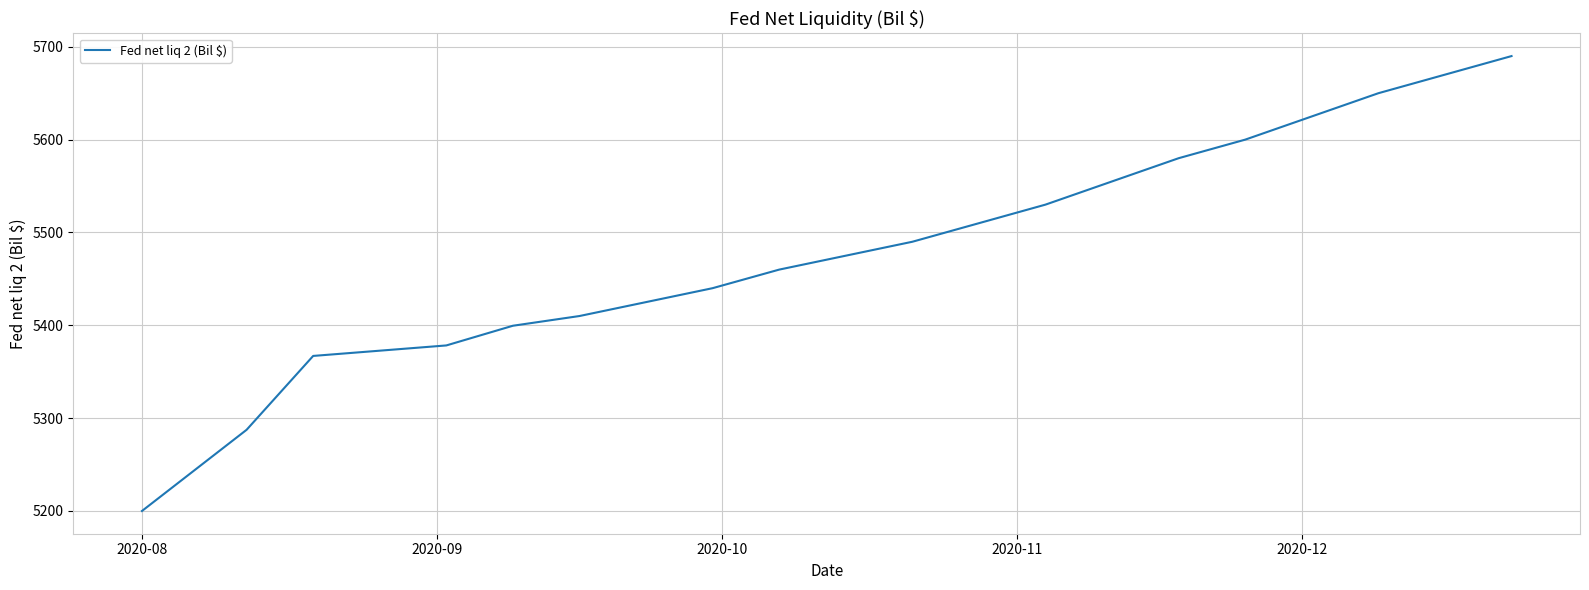

What is the minimum value shown in the chart?

5200.0